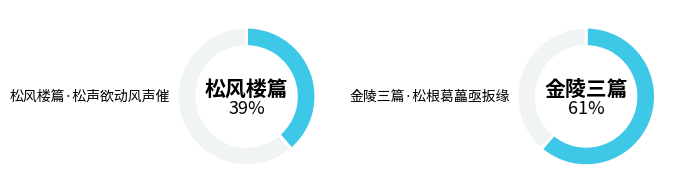

Between 松风楼篇·松声欲动风声催 and 金陵三篇·松根葛藟亟扳缘, which is larger?

金陵三篇·松根葛藟亟扳缘